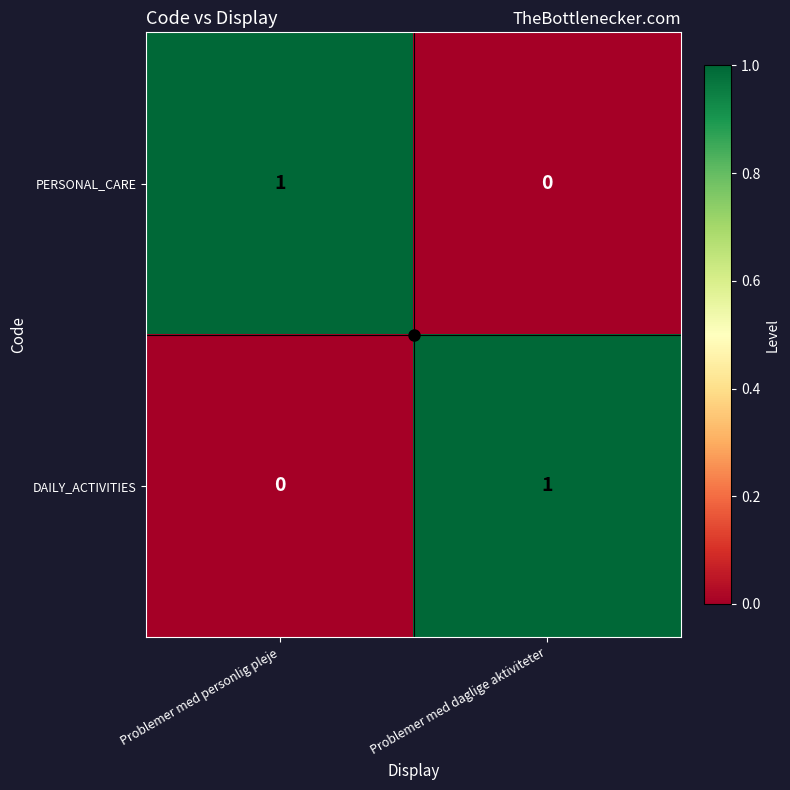

Which category has the highest value in the PERSONAL_CARE series?

Problemer med personlig pleje